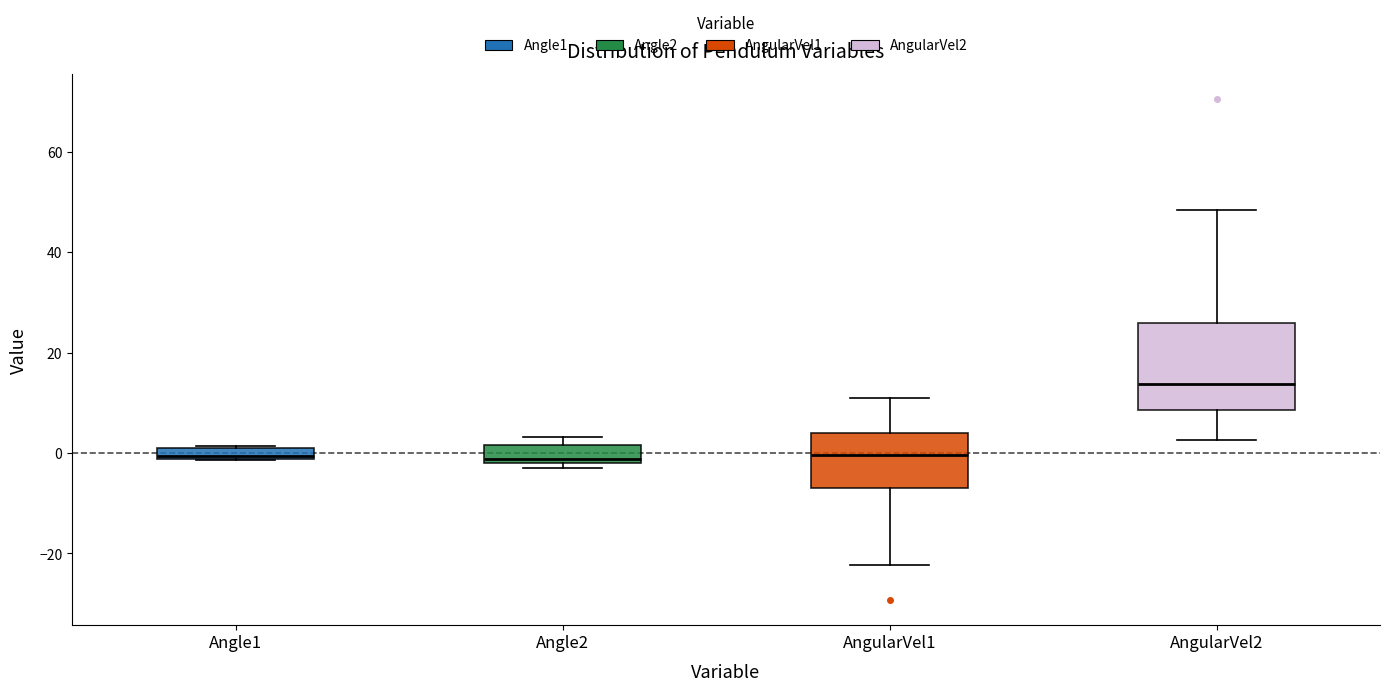

Where is the upper edge of the box for Angle1 on the y-axis? The values are not printed on the chart, so give them approximately, as read against the axis.

2